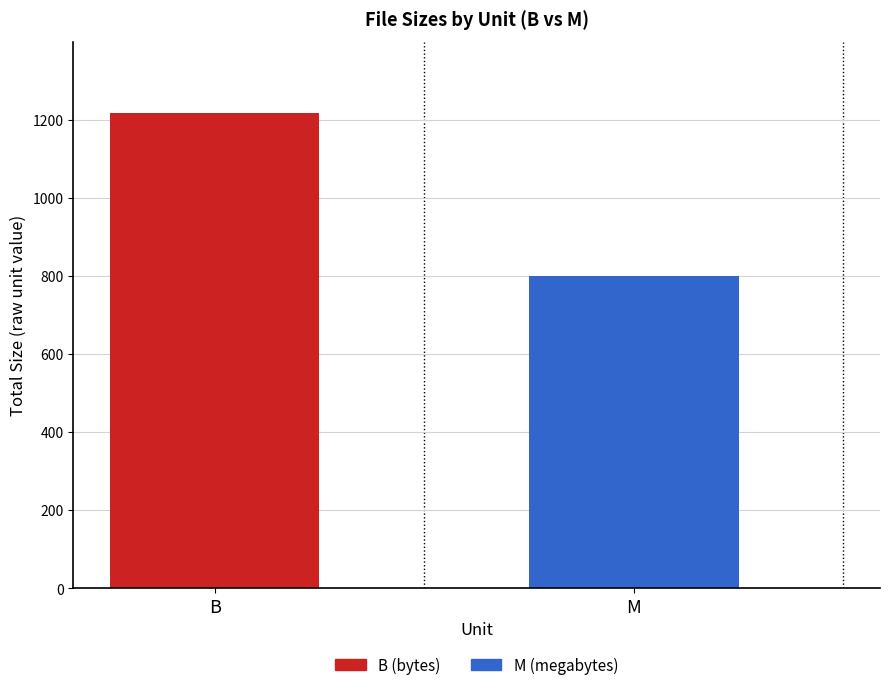

Rank the categories by value from highest to lowest.

B, M